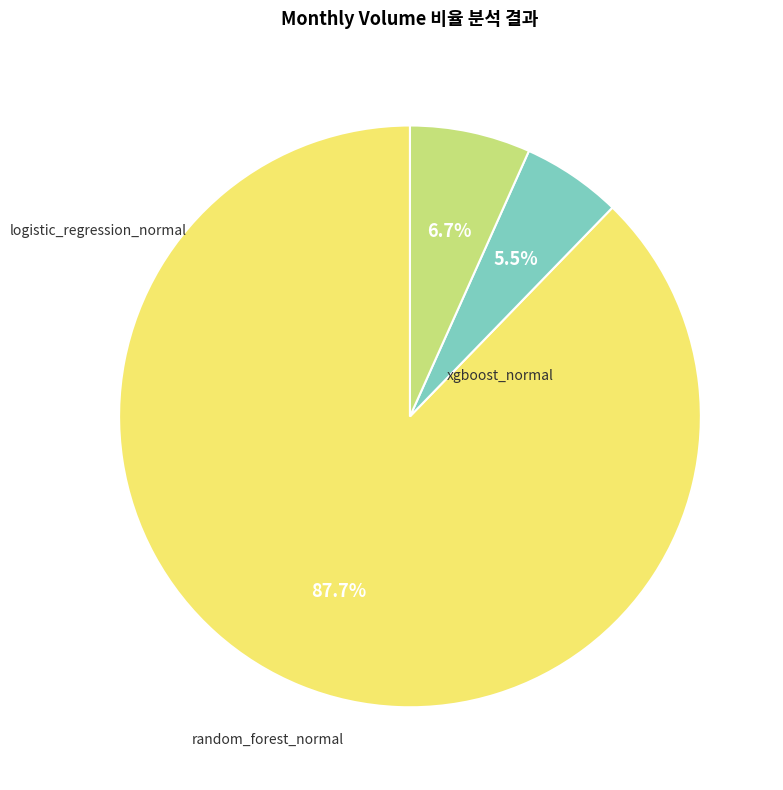

Is there any slice that represents more than half of the pie?

Yes